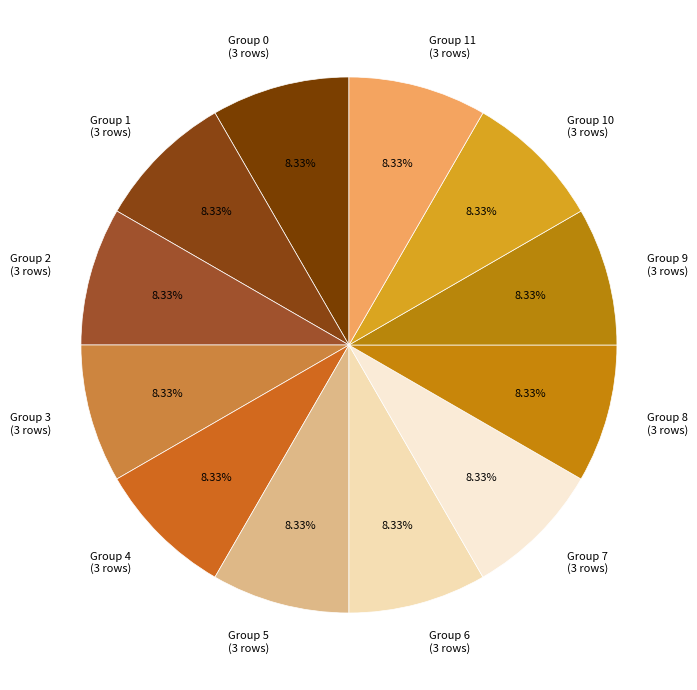

Does Group 4 (3 rows) account for over 50% of the chart?

No